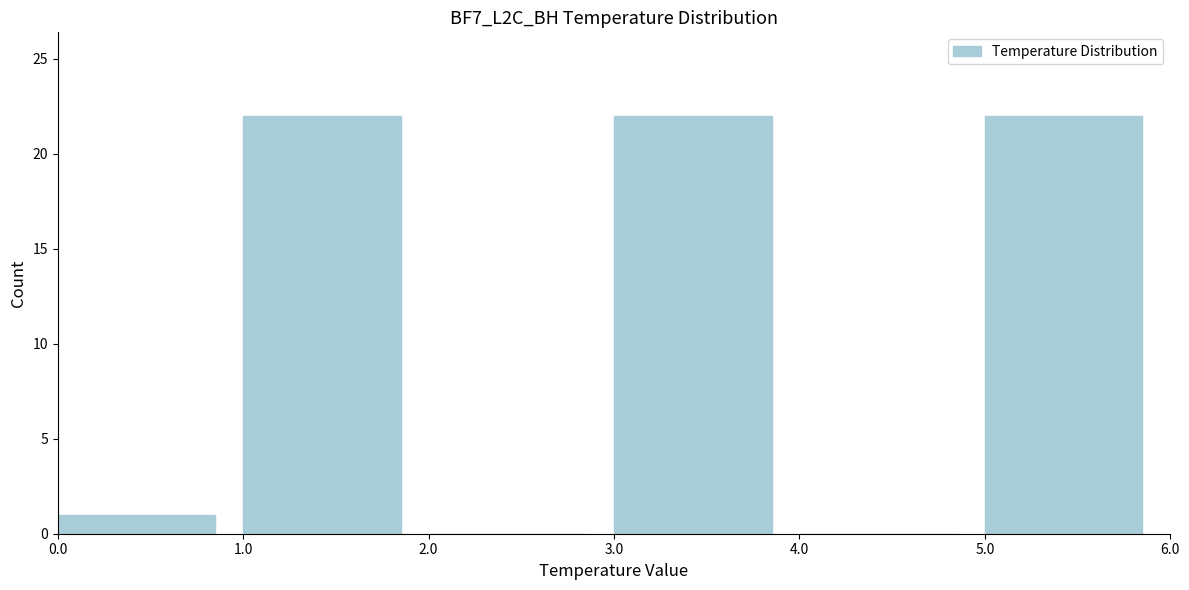

How tall is the bar that spans 5.0 to 6.0 on the x-axis? The values are not printed on the chart, so give them approximately, as read against the axis.

22